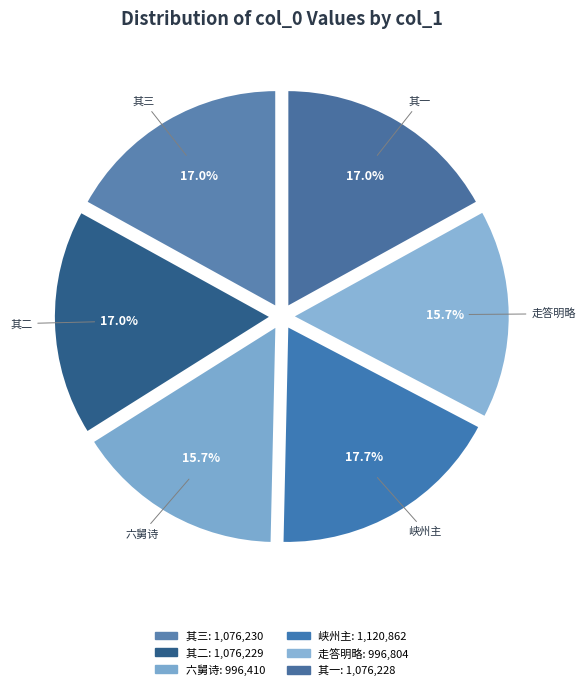

How much of the chart is everything except 其三?

83.0%